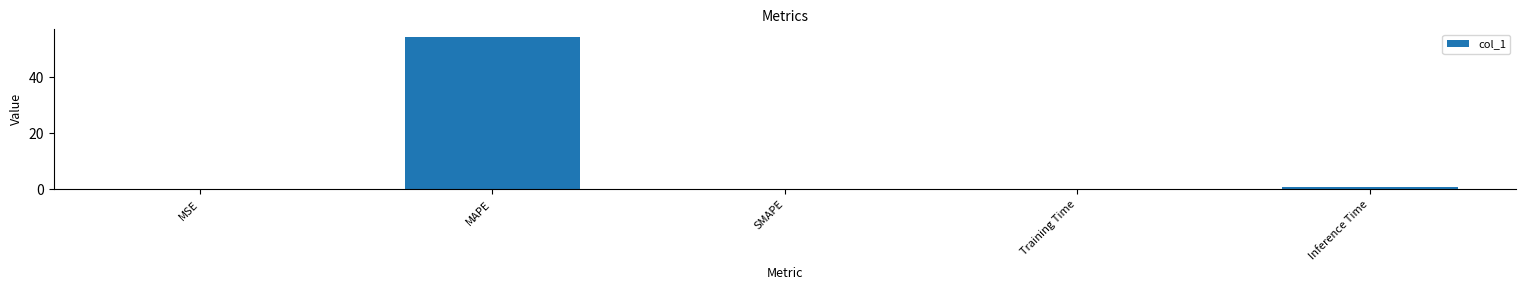

What is the average value?

11.1